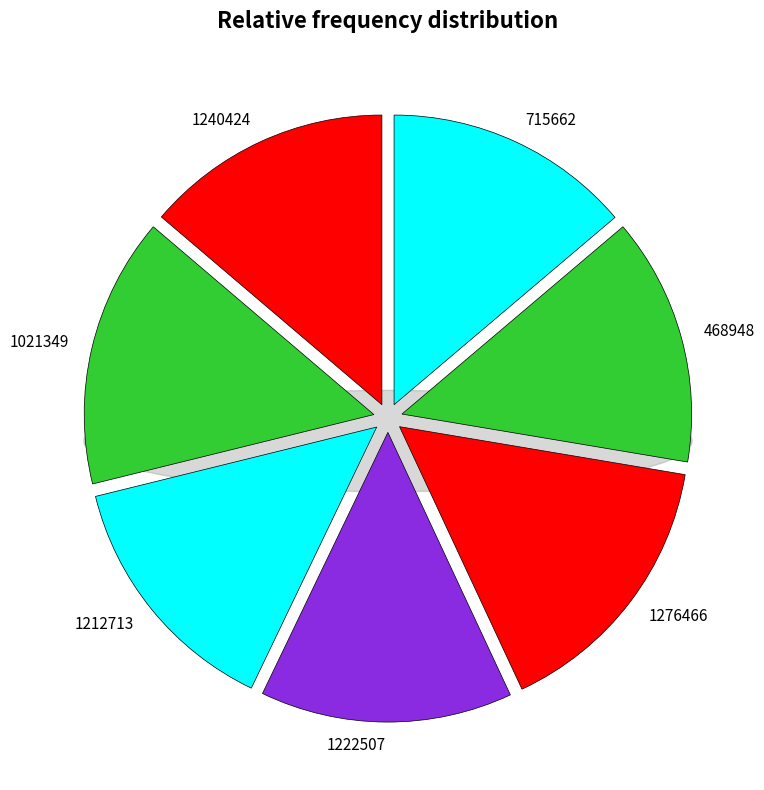

The 468948 slice represents 14% of the pie. True or false?

True